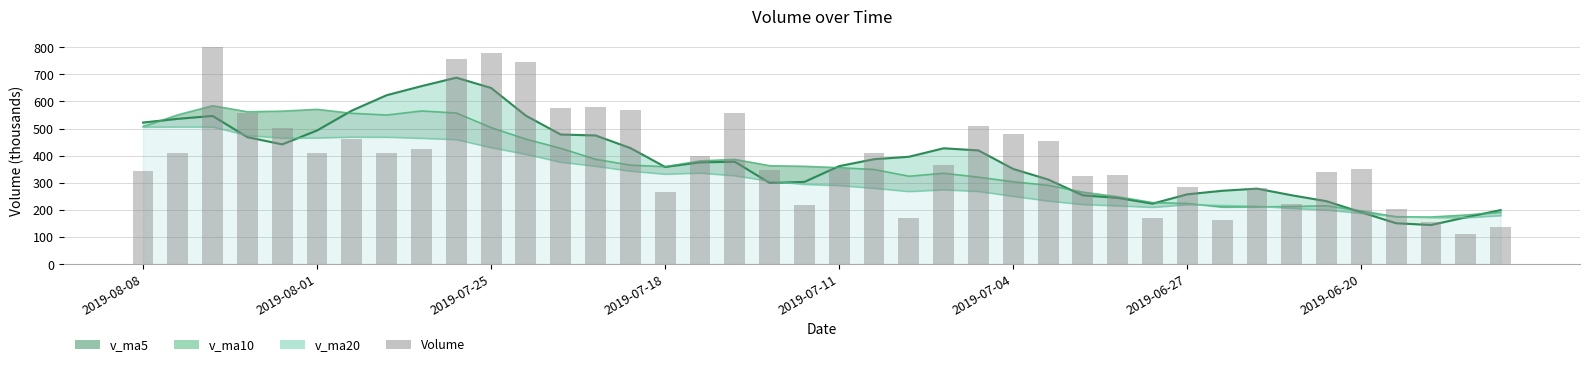

At how many categories does at least one series exceed 642?

5